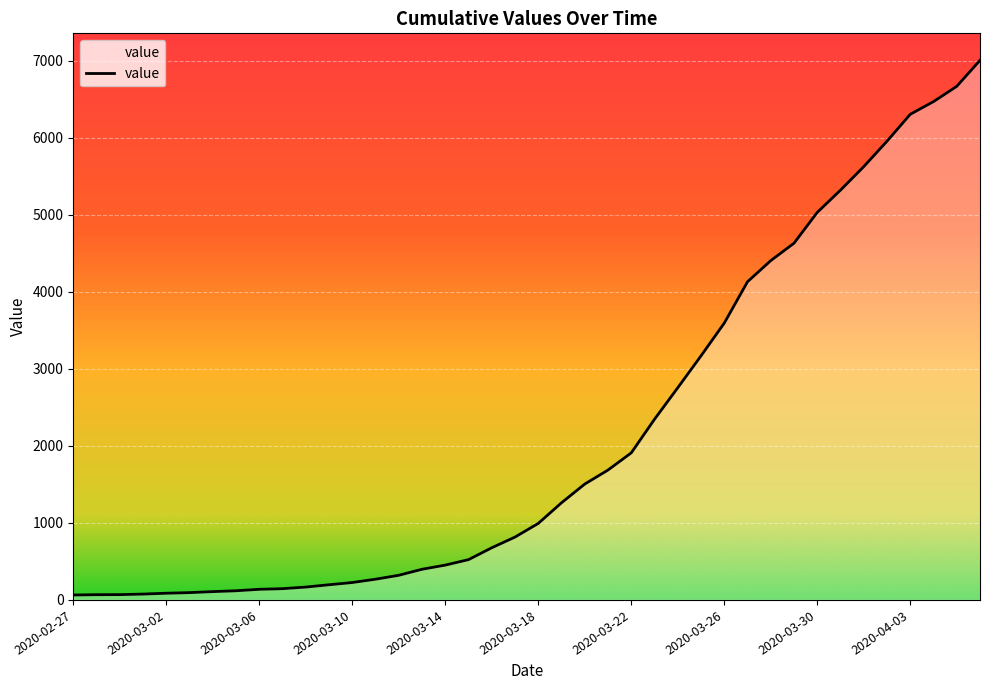

What is the difference between the maximum and minimum values?

6940